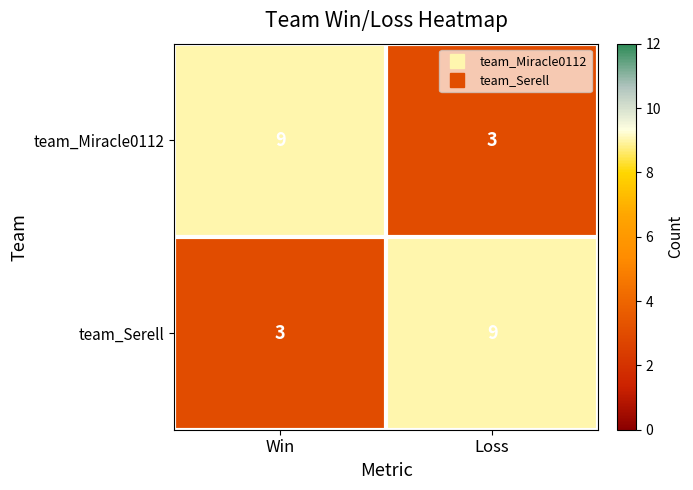

What is the sum of the team_Serell values at Win and Loss?

12